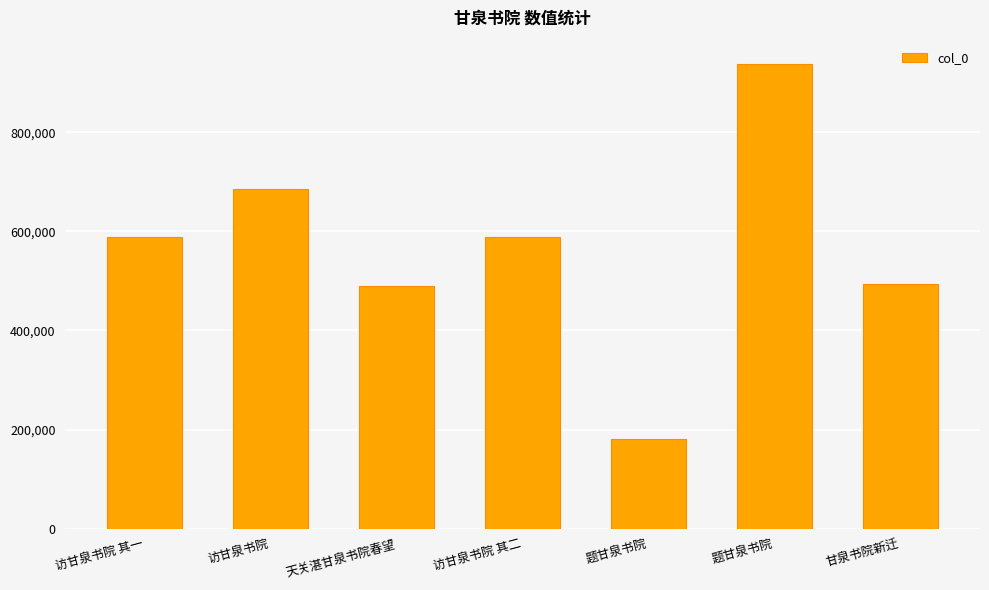

How many bars are there in total?

7